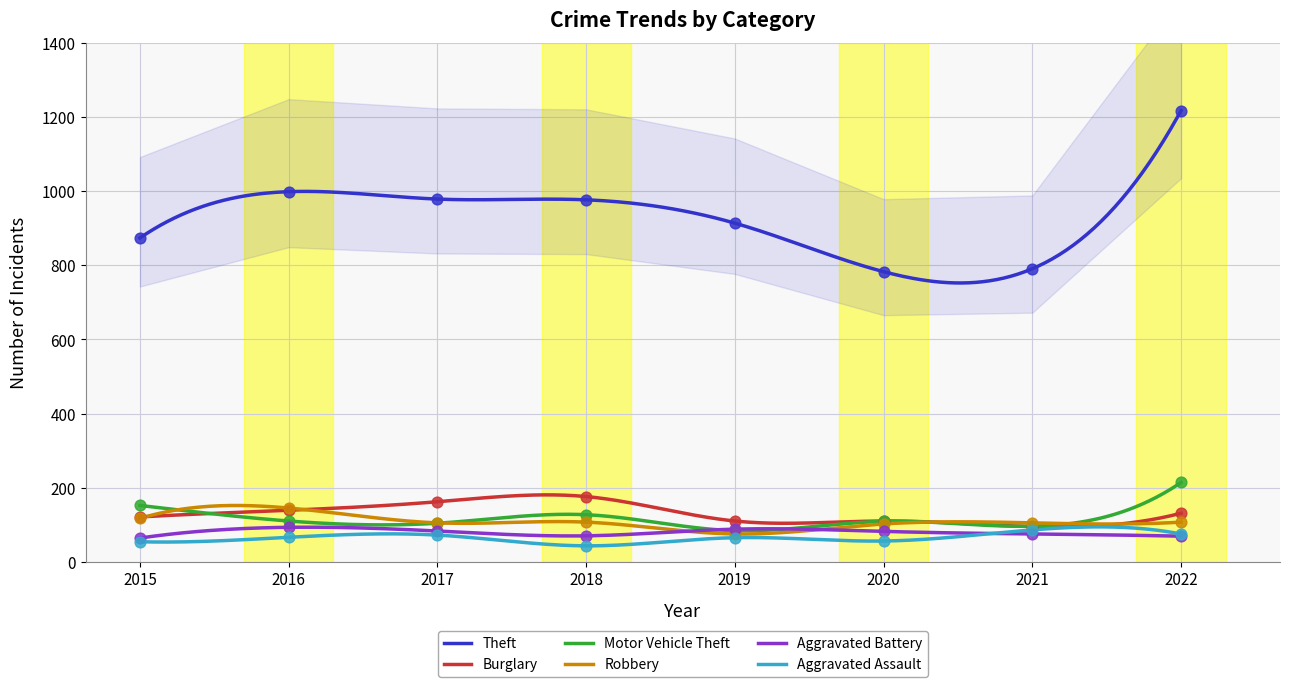

Is the value of Motor Vehicle Theft at 2015 greater than the value of Aggravated Assault at 2022?

Yes